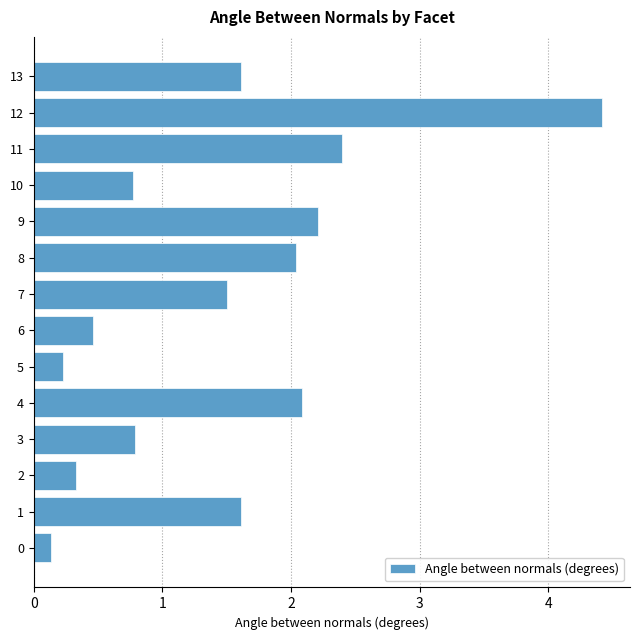

How many data points does each series have?

14